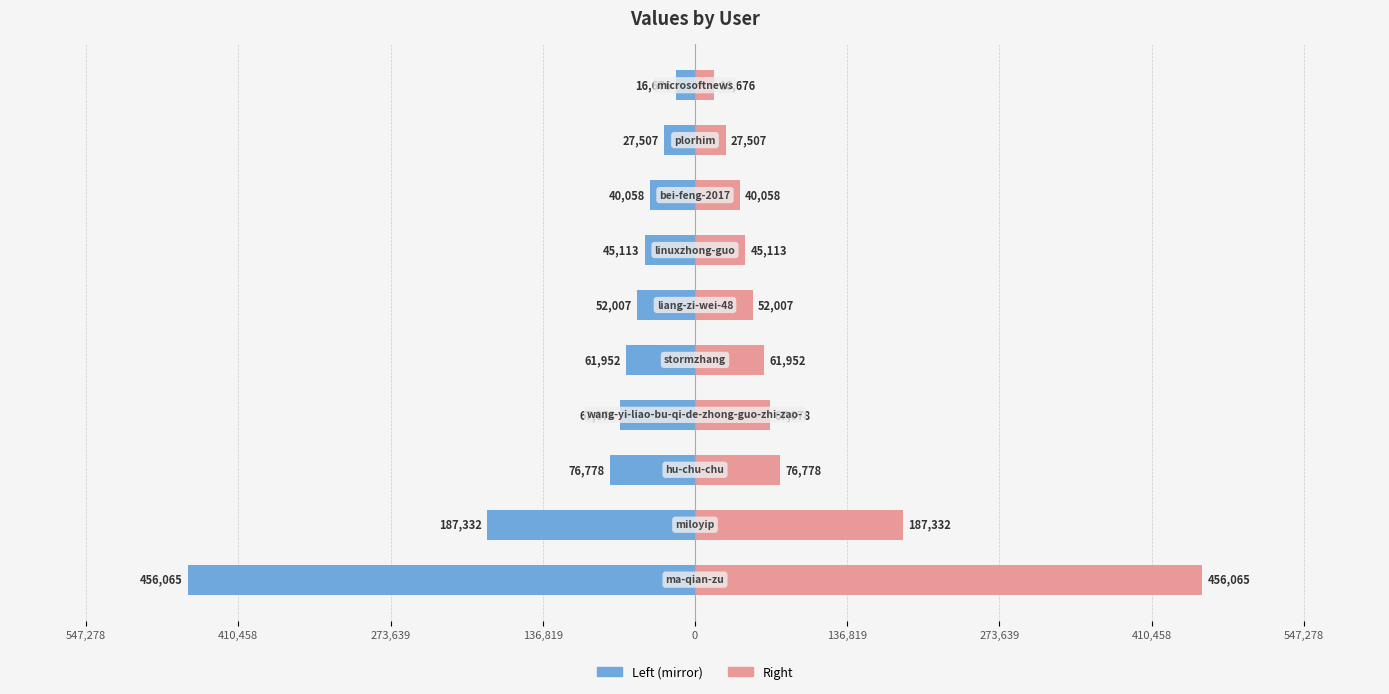

Reading right to left, extract all data points from this chart.

col_1 (left): -16676	-27507	-40058	-45113	-52007	-61952	-67078	-76778	-187332	-456065
col_1 (right): 16676	27507	40058	45113	52007	61952	67078	76778	187332	456065